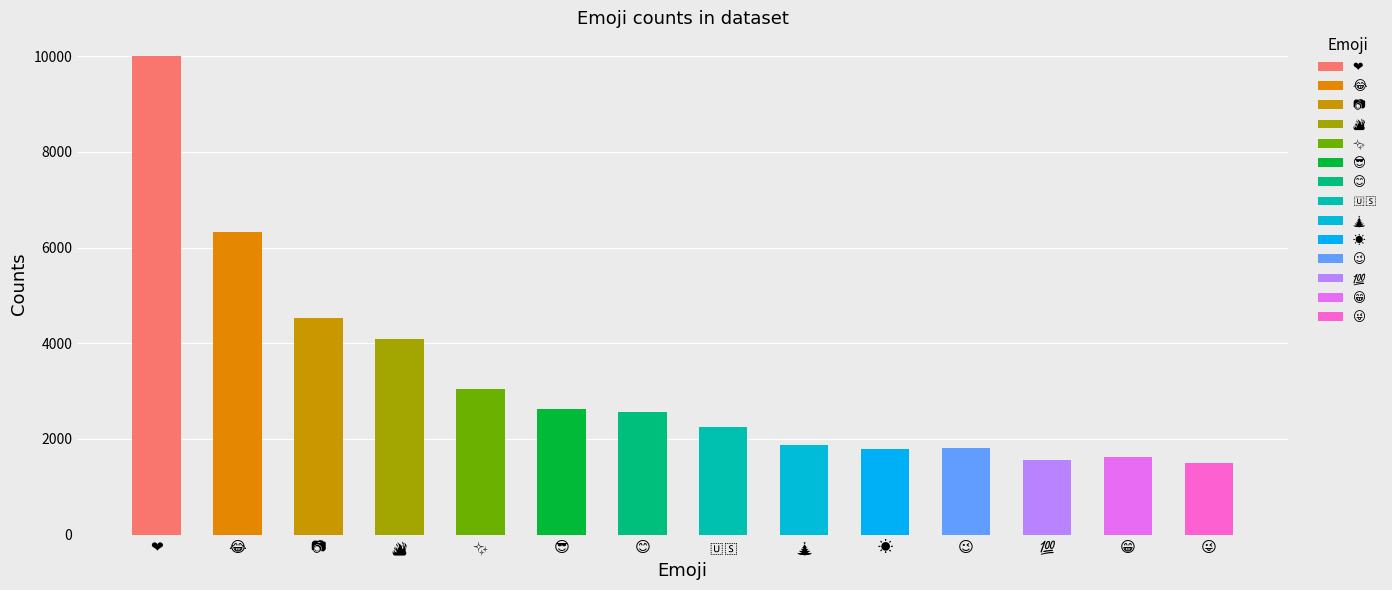

How many bars are there in total?

14